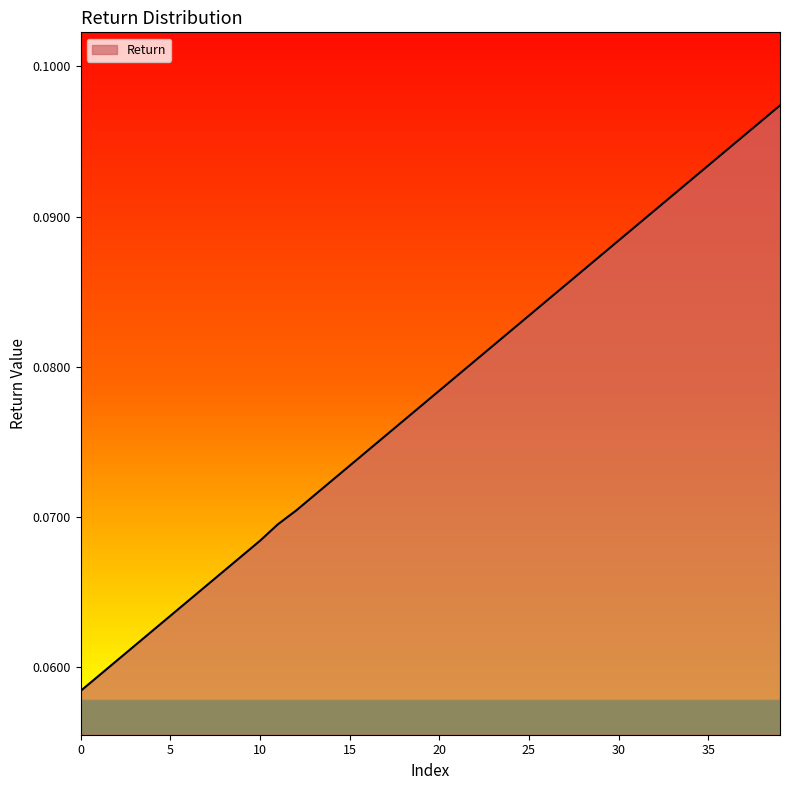

How many lines are shown in the chart?

1